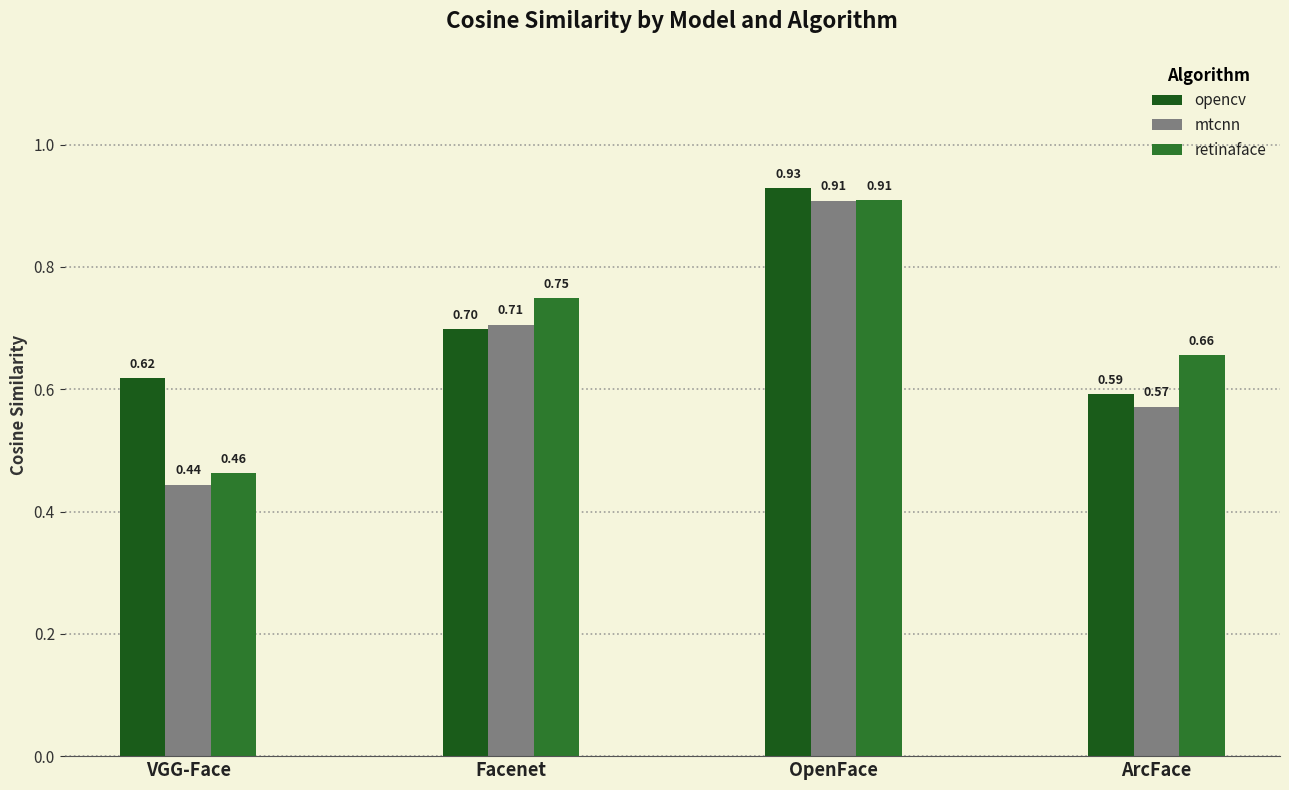

What is the sum of all mtcnn values?

2.6